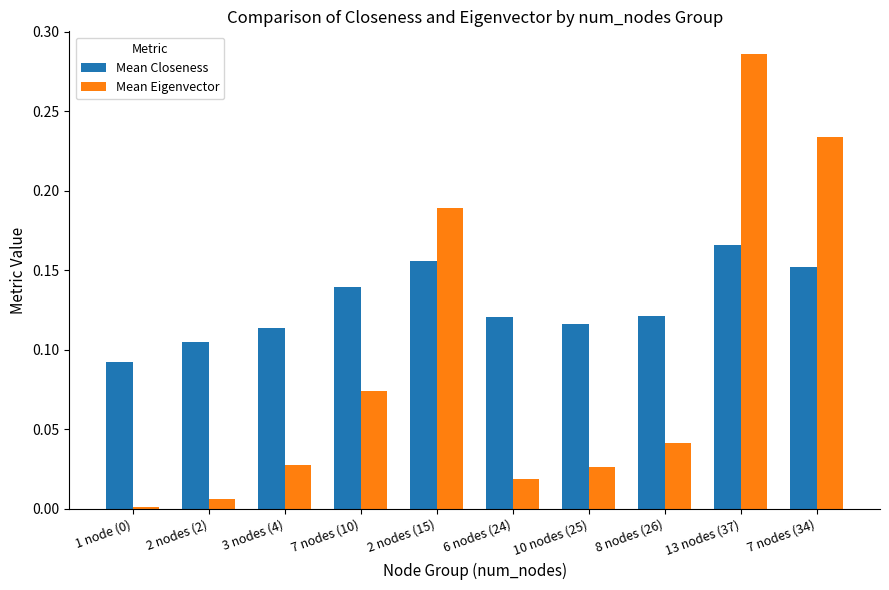

True or false: Mean Eigenvector has a value of 0.0 at 3 nodes (4).

True